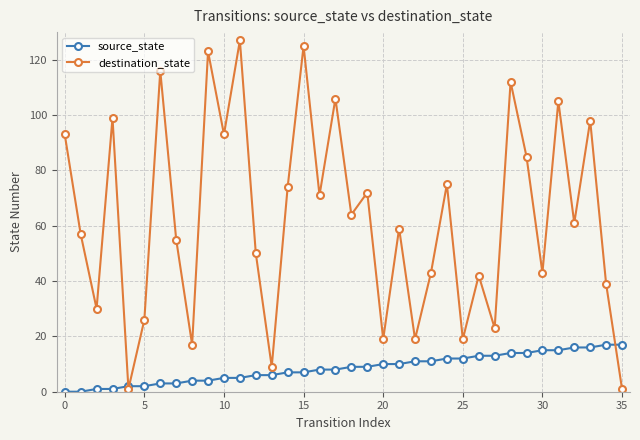

At how many categories does at least one series exceed 79?

12